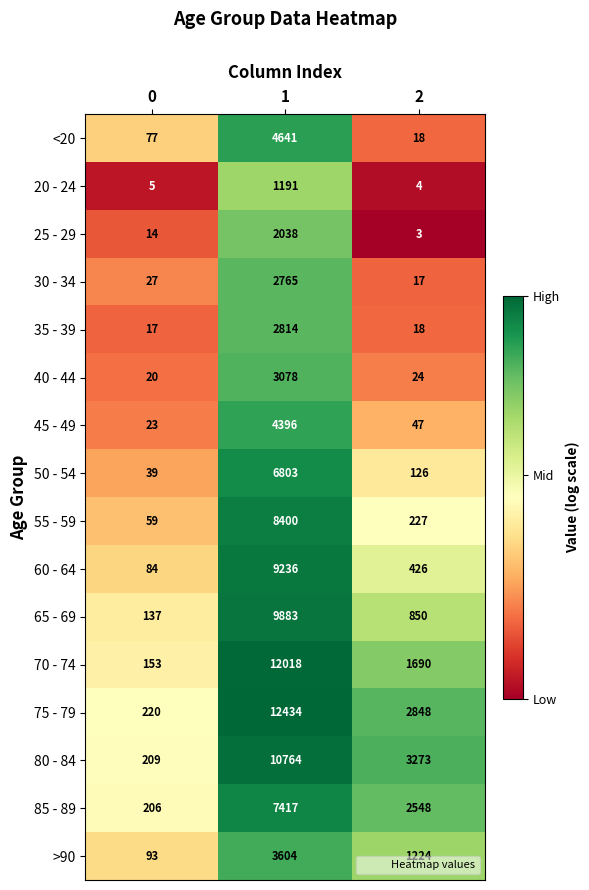

Which series has the widest spread of values?

75 - 79